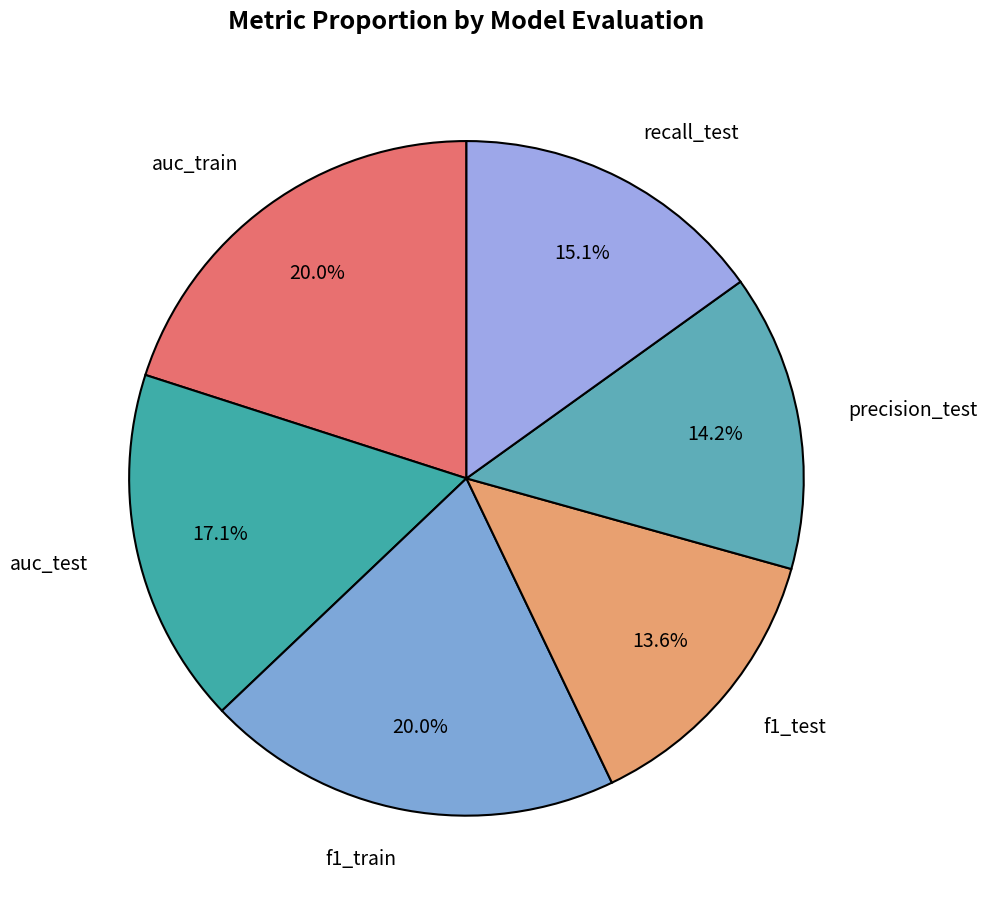

Count the number of slices in the pie.

6